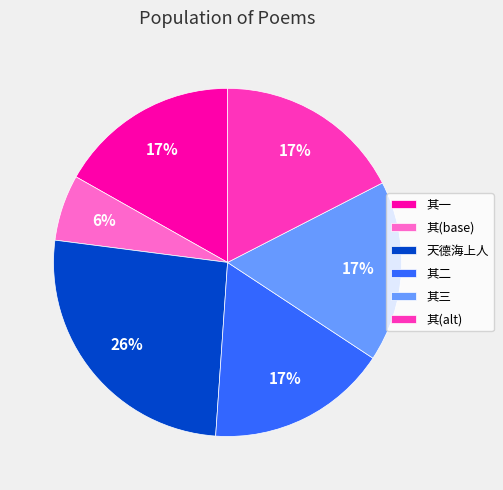

What percentage is the 天德海上人 slice, to the nearest percent?

26%